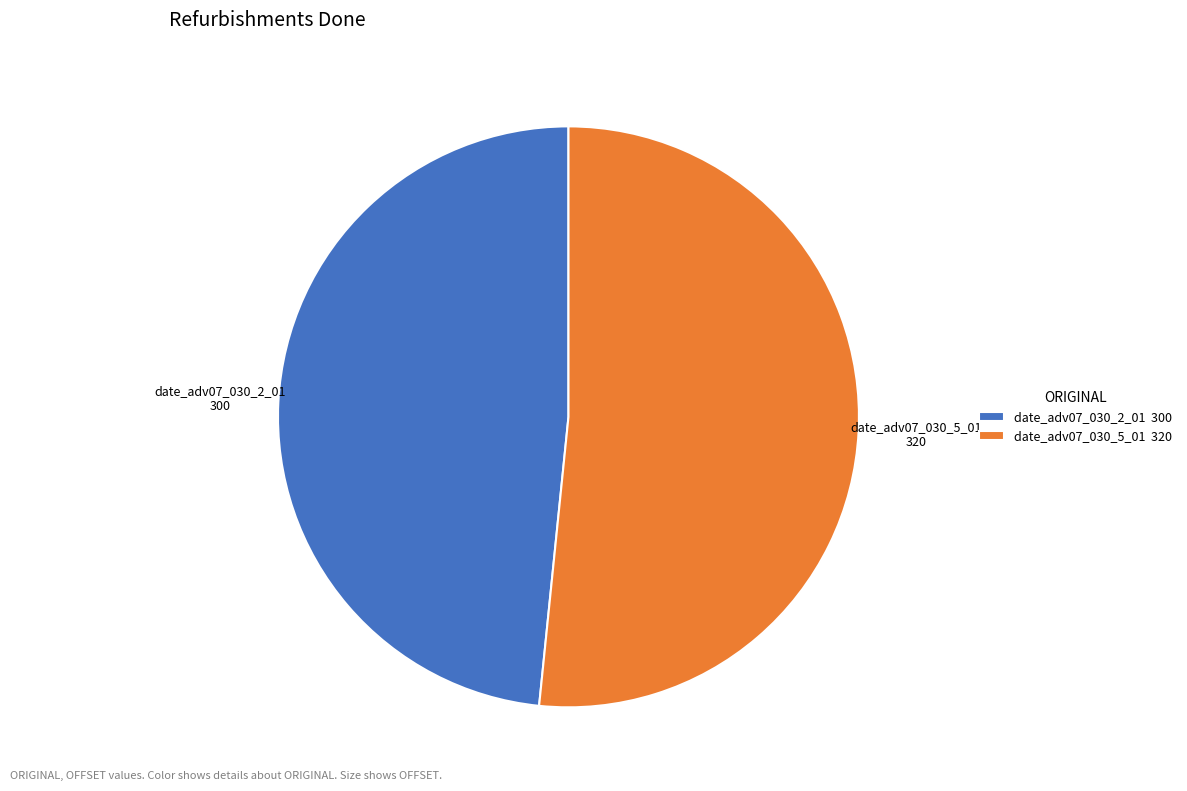

Approximately how many times larger is the value at date_adv07_030_5_01 compared to date_adv07_030_2_01?

1.1